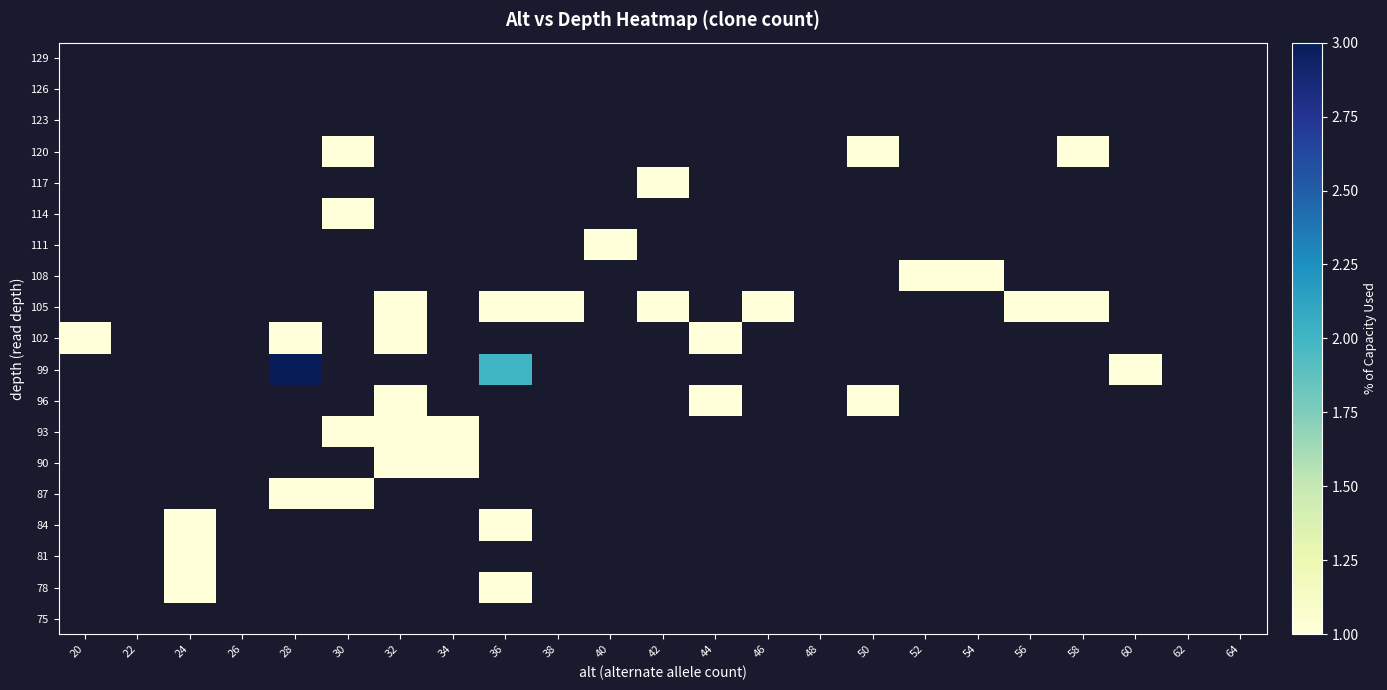

Reading left to right, transcribe all the data shown in this chart.

75: 20=0	22=0	24=0	26=0	28=0	30=0	32=0	34=0	36=0	38=0	40=0	42=0	44=0	46=0	48=0	50=0	52=0	54=0	56=0	58=0	60=0	62=0	64=0
78: 20=0	22=0	24=1	26=0	28=0	30=0	32=0	34=0	36=1	38=0	40=0	42=0	44=0	46=0	48=0	50=0	52=0	54=0	56=0	58=0	60=0	62=0	64=0
81: 20=0	22=0	24=1	26=0	28=0	30=0	32=0	34=0	36=0	38=0	40=0	42=0	44=0	46=0	48=0	50=0	52=0	54=0	56=0	58=0	60=0	62=0	64=0
84: 20=0	22=0	24=1	26=0	28=0	30=0	32=0	34=0	36=1	38=0	40=0	42=0	44=0	46=0	48=0	50=0	52=0	54=0	56=0	58=0	60=0	62=0	64=0
87: 20=0	22=0	24=0	26=0	28=1	30=1	32=0	34=0	36=0	38=0	40=0	42=0	44=0	46=0	48=0	50=0	52=0	54=0	56=0	58=0	60=0	62=0	64=0
90: 20=0	22=0	24=0	26=0	28=0	30=0	32=1	34=1	36=0	38=0	40=0	42=0	44=0	46=0	48=0	50=0	52=0	54=0	56=0	58=0	60=0	62=0	64=0
93: 20=0	22=0	24=0	26=0	28=0	30=1	32=1	34=1	36=0	38=0	40=0	42=0	44=0	46=0	48=0	50=0	52=0	54=0	56=0	58=0	60=0	62=0	64=0
96: 20=0	22=0	24=0	26=0	28=0	30=0	32=1	34=0	36=0	38=0	40=0	42=0	44=1	46=0	48=0	50=1	52=0	54=0	56=0	58=0	60=0	62=0	64=0
99: 20=0	22=0	24=0	26=0	28=3	30=0	32=0	34=0	36=2	38=0	40=0	42=0	44=0	46=0	48=0	50=0	52=0	54=0	56=0	58=0	60=1	62=0	64=0
102: 20=1	22=0	24=0	26=0	28=1	30=0	32=1	34=0	36=0	38=0	40=0	42=0	44=1	46=0	48=0	50=0	52=0	54=0	56=0	58=0	60=0	62=0	64=0
105: 20=0	22=0	24=0	26=0	28=0	30=0	32=1	34=0	36=1	38=1	40=0	42=1	44=0	46=1	48=0	50=0	52=0	54=0	56=1	58=1	60=0	62=0	64=0
108: 20=0	22=0	24=0	26=0	28=0	30=0	32=0	34=0	36=0	38=0	40=0	42=0	44=0	46=0	48=0	50=0	52=1	54=1	56=0	58=0	60=0	62=0	64=0
111: 20=0	22=0	24=0	26=0	28=0	30=0	32=0	34=0	36=0	38=0	40=1	42=0	44=0	46=0	48=0	50=0	52=0	54=0	56=0	58=0	60=0	62=0	64=0
114: 20=0	22=0	24=0	26=0	28=0	30=1	32=0	34=0	36=0	38=0	40=0	42=0	44=0	46=0	48=0	50=0	52=0	54=0	56=0	58=0	60=0	62=0	64=0
117: 20=0	22=0	24=0	26=0	28=0	30=0	32=0	34=0	36=0	38=0	40=0	42=1	44=0	46=0	48=0	50=0	52=0	54=0	56=0	58=0	60=0	62=0	64=0
120: 20=0	22=0	24=0	26=0	28=0	30=1	32=0	34=0	36=0	38=0	40=0	42=0	44=0	46=0	48=0	50=1	52=0	54=0	56=0	58=1	60=0	62=0	64=0
123: 20=0	22=0	24=0	26=0	28=0	30=0	32=0	34=0	36=0	38=0	40=0	42=0	44=0	46=0	48=0	50=0	52=0	54=0	56=0	58=0	60=0	62=0	64=0
126: 20=0	22=0	24=0	26=0	28=0	30=0	32=0	34=0	36=0	38=0	40=0	42=0	44=0	46=0	48=0	50=0	52=0	54=0	56=0	58=0	60=0	62=0	64=0
129: 20=0	22=0	24=0	26=0	28=0	30=0	32=0	34=0	36=0	38=0	40=0	42=0	44=0	46=0	48=0	50=0	52=0	54=0	56=0	58=0	60=0	62=0	64=0